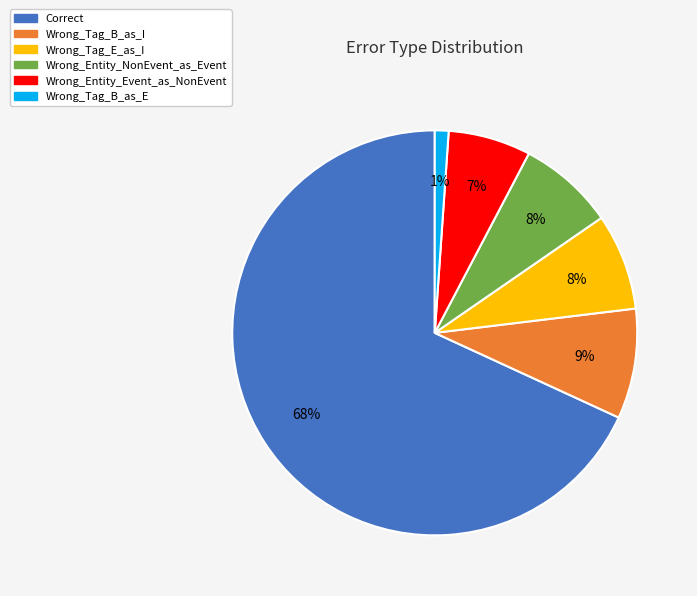

Between Wrong_Entity_Event_as_NonEvent and Correct, which is larger?

Correct